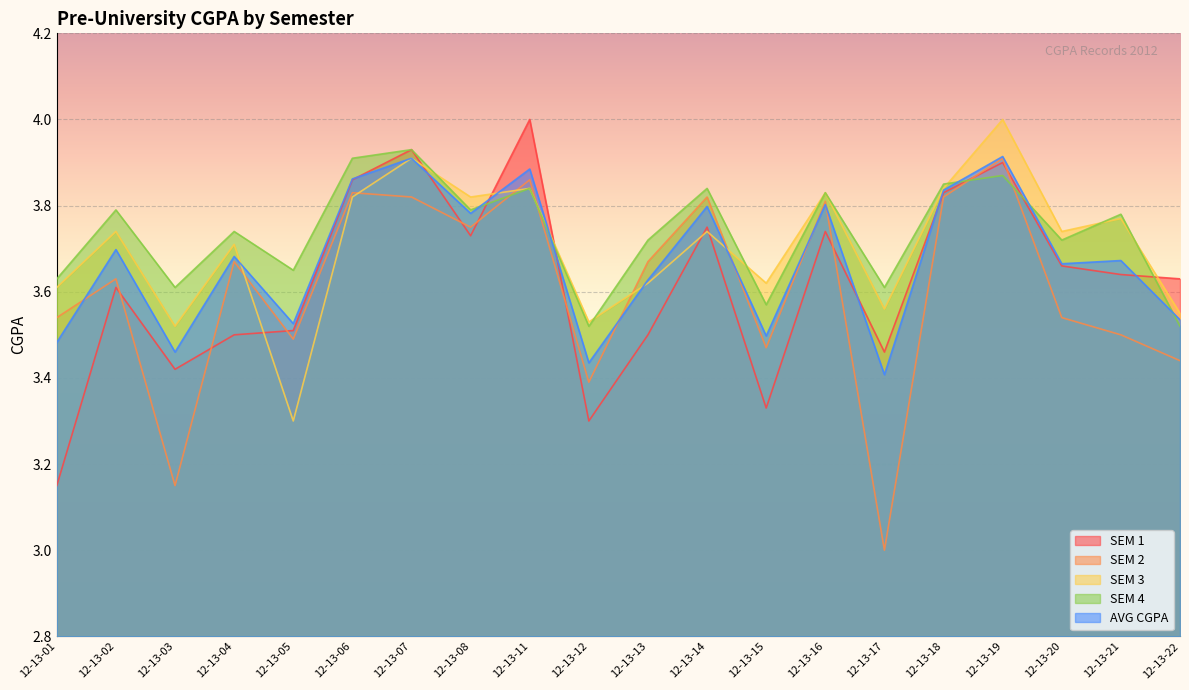

Which series has the largest total across all categories?

SEM 4